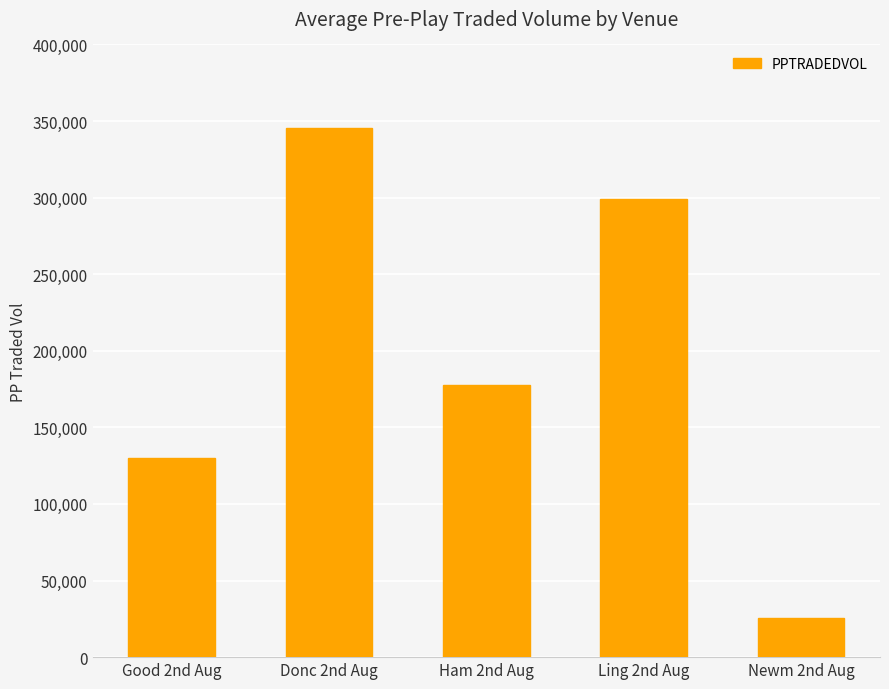

How many series are shown in this chart?

1